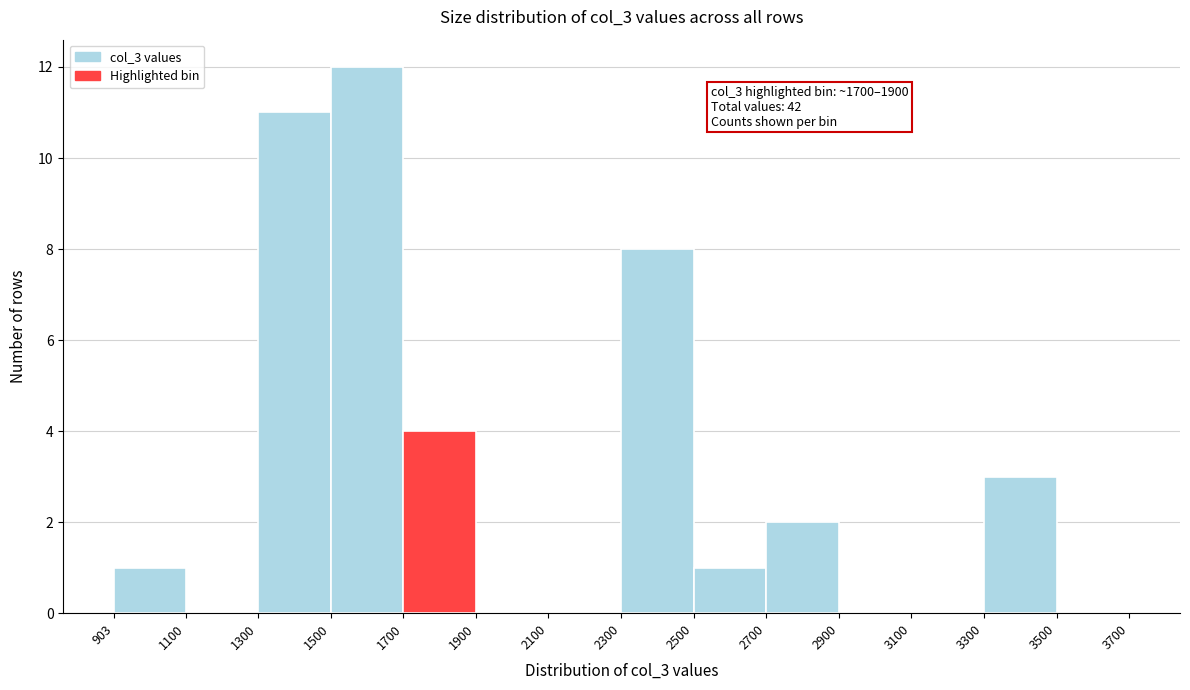

Over which range of the x-axis is the bar tallest?

1500 to 1700